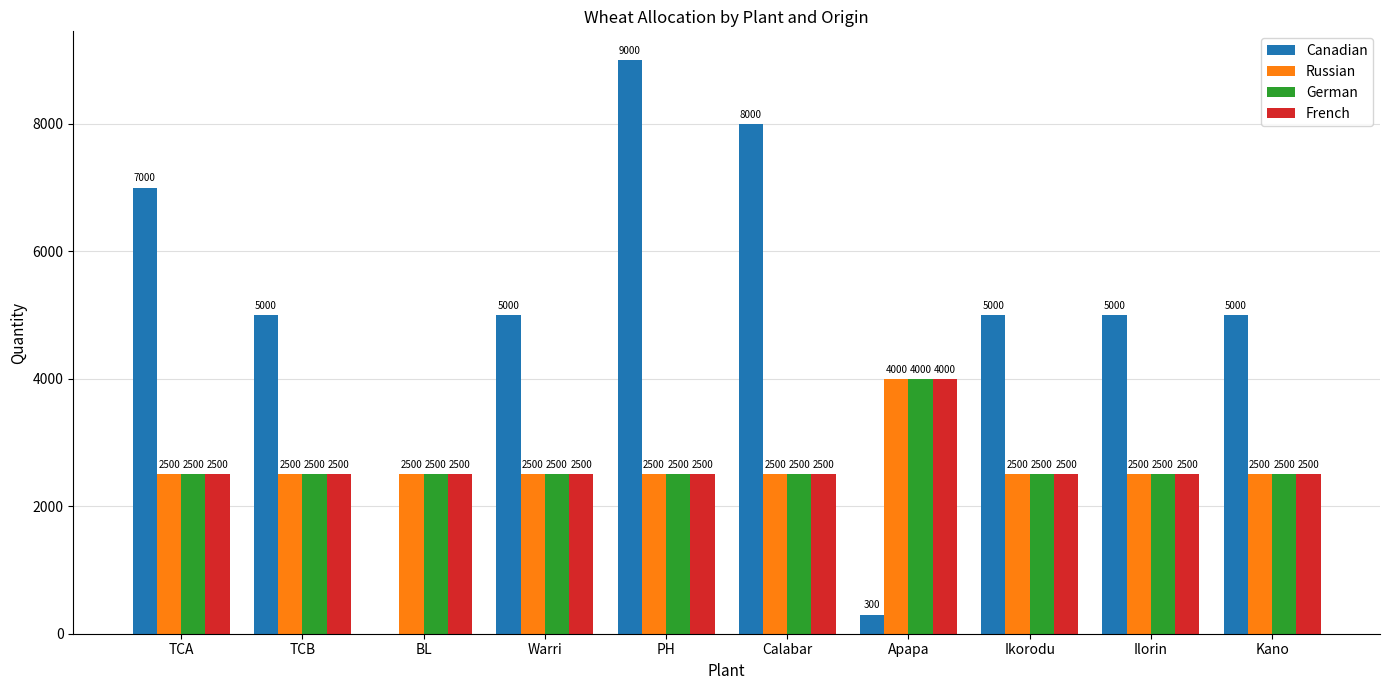

Reading left to right, extract all data points from this chart.

Canadian: 7000	5000	0	5000	9000	8000	300	5000	5000	5000
Russian: 2500	2500	2500	2500	2500	2500	4000	2500	2500	2500
German: 2500	2500	2500	2500	2500	2500	4000	2500	2500	2500
French: 2500	2500	2500	2500	2500	2500	4000	2500	2500	2500